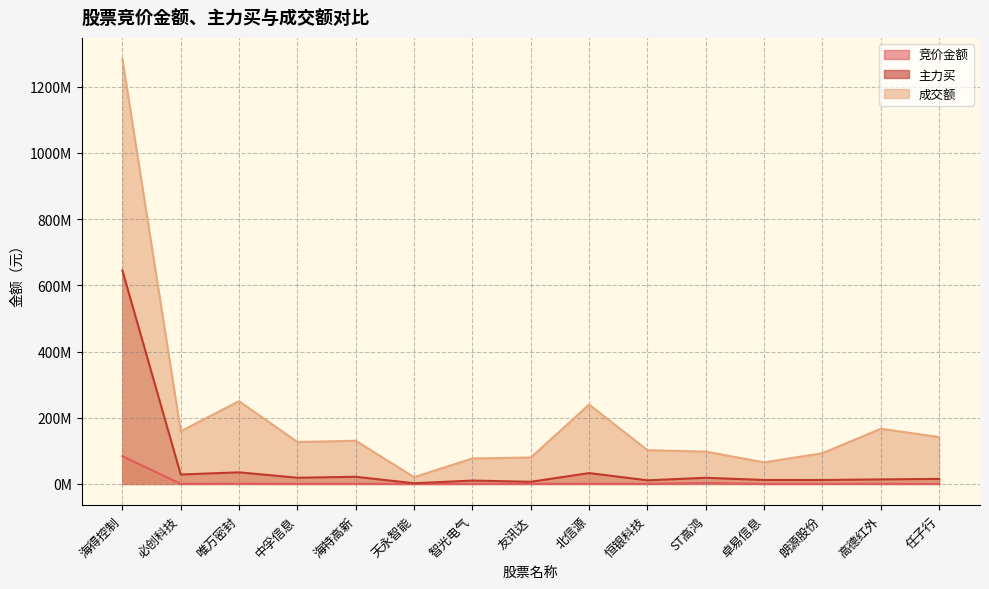

What is the average value of the 成交额 series?

202190407